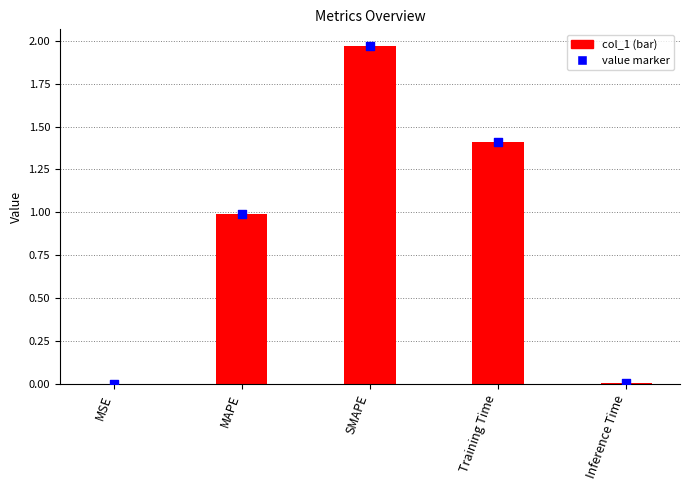

What is the change in value from SMAPE to Inference Time?

-2.0